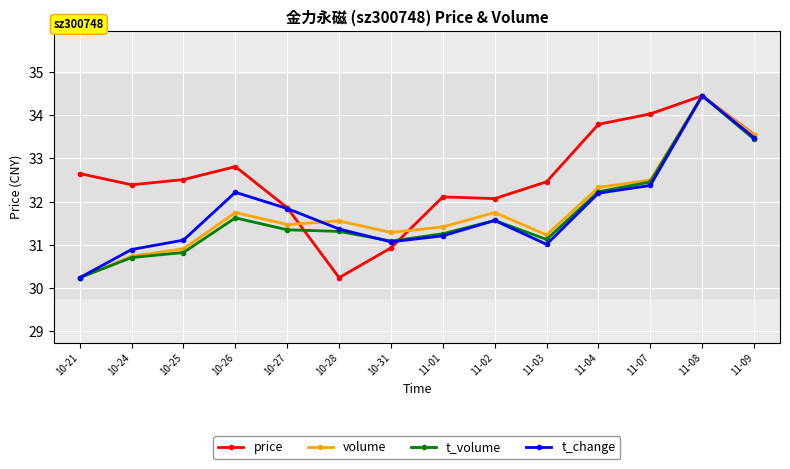

Between 11-01 and 11-09, which series saw the biggest shift?

t_change